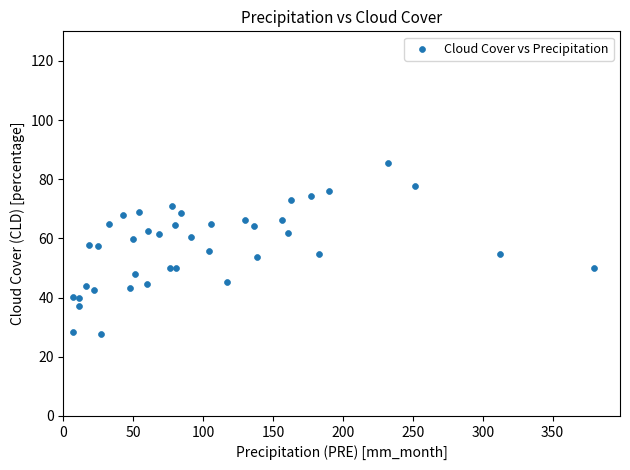

What is the range of X values (max minus min)?

373.0